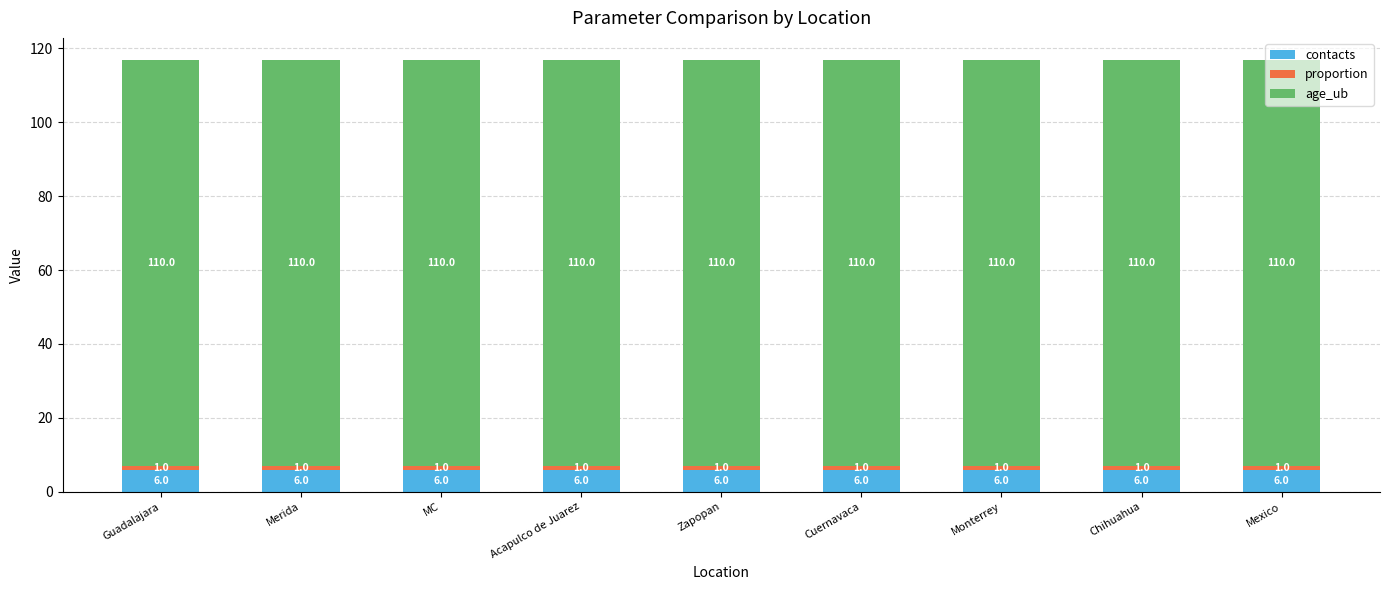

Is it true that contacts equals 1 at Monterrey?

False